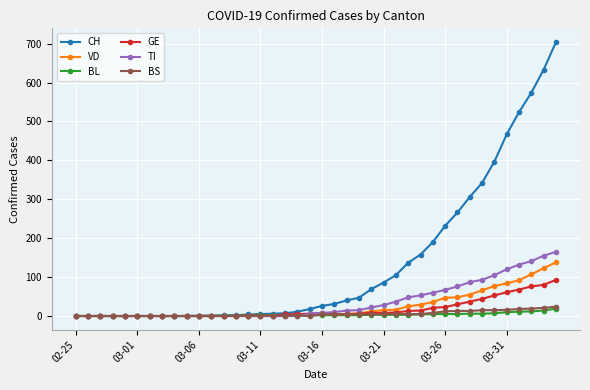

Which series has the widest spread of values?

CH